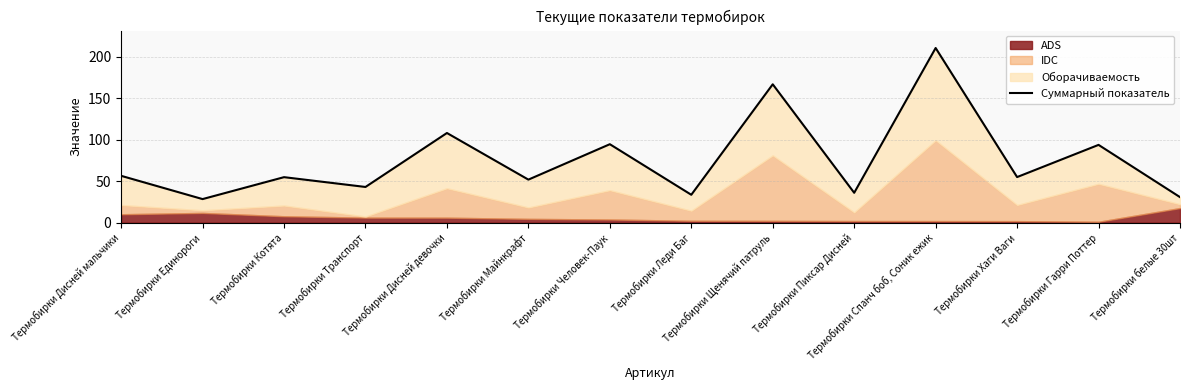

List the labels in order of value, smallest first.

Термобирки Единороги, Термобирки белые 30шт, Термобирки Леди Баг, Термобирки Пиксар Дисней, Термобирки Транспорт, Термобирки Майнкрафт, Термобирки Котята, Термобирки Хаги Ваги, Термобирки Дисней мальчики, Термобирки Гарри Поттер, Термобирки Человек-Паук, Термобирки Дисней девочки, Термобирки Щенячий патруль, Термобирки Спанч боб, Соник ежик